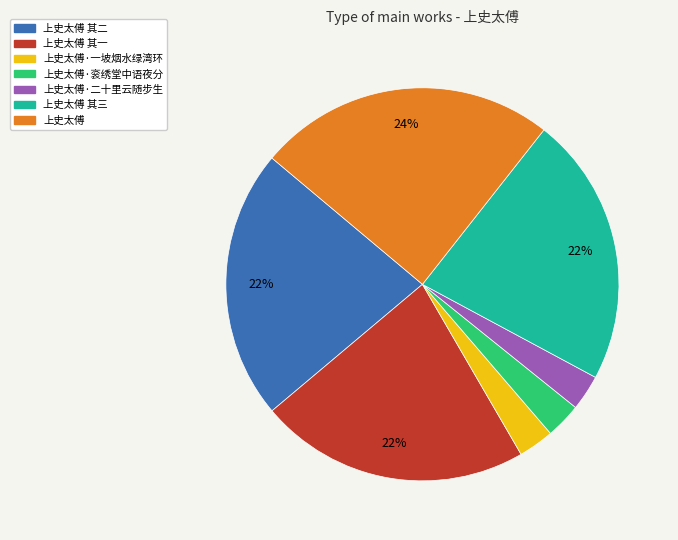

How many slices are in this pie chart?

7